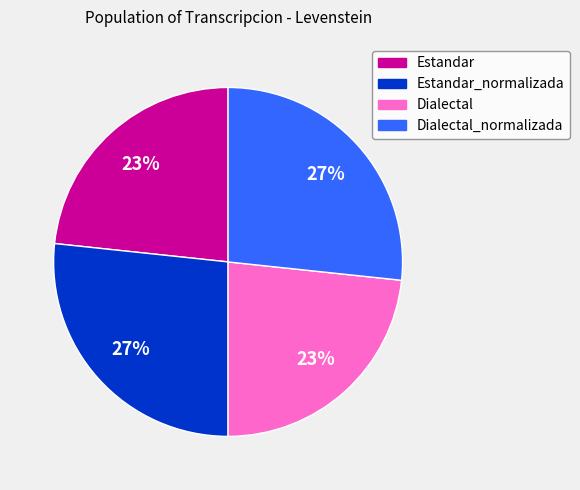

Is there any slice that represents more than half of the pie?

No